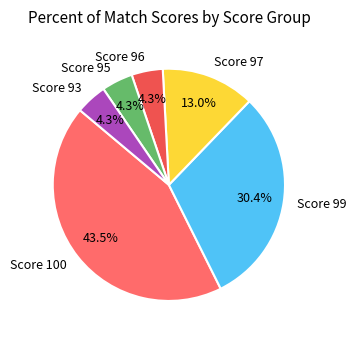

Is there any slice that represents more than half of the pie?

No